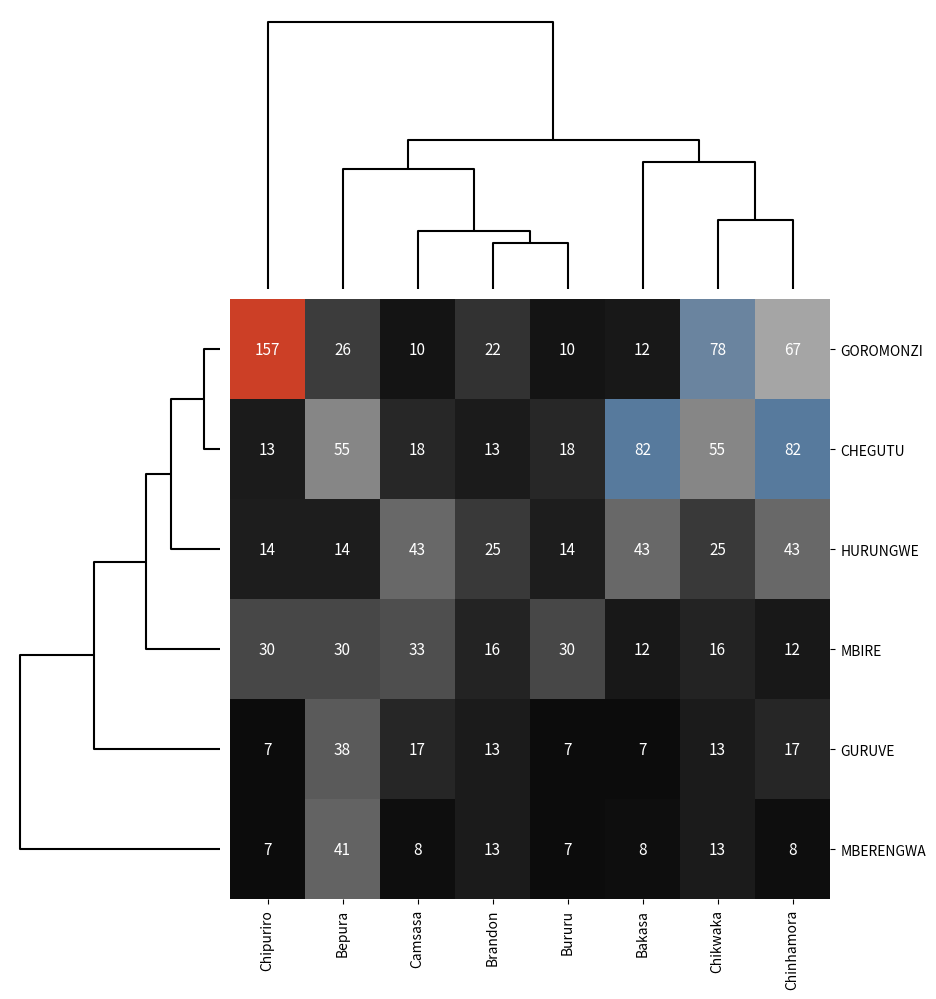

Count the number of categories in the chart.

8